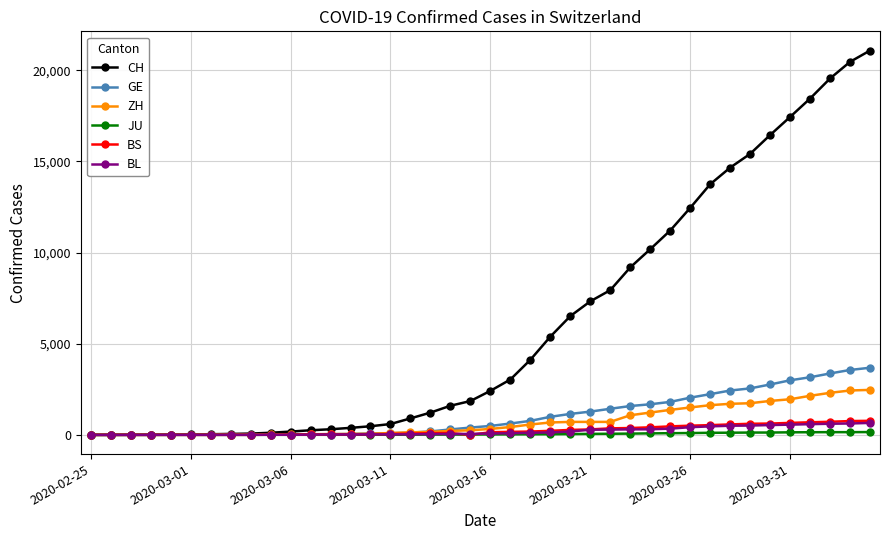

Which series has the largest total across all categories?

CH